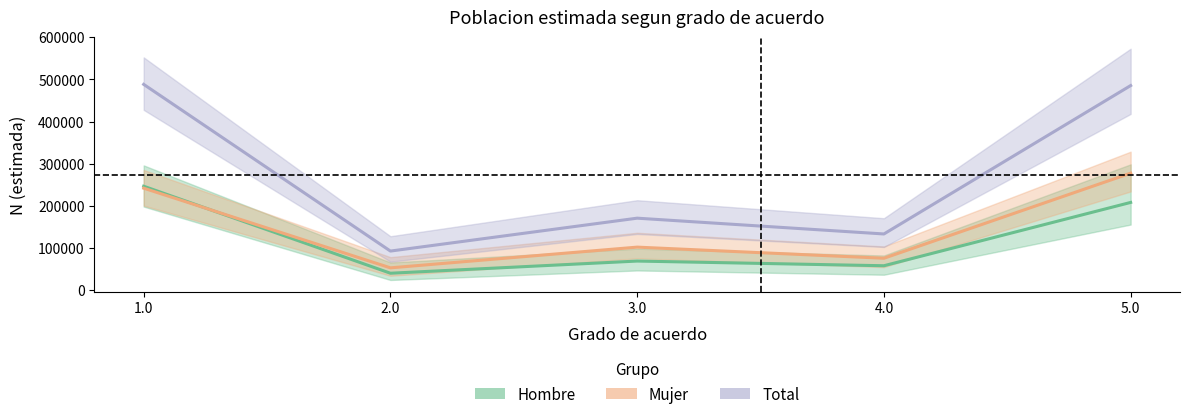

What is the average value of the Hombre series?

124113